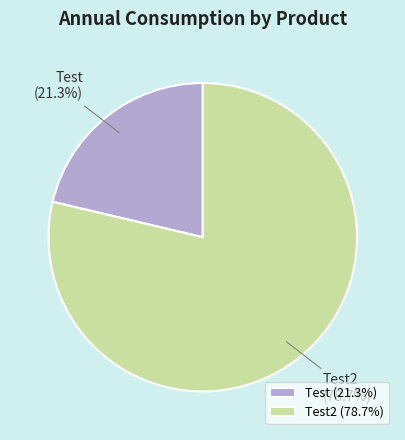

Which category has the smallest portion of the pie?

Test